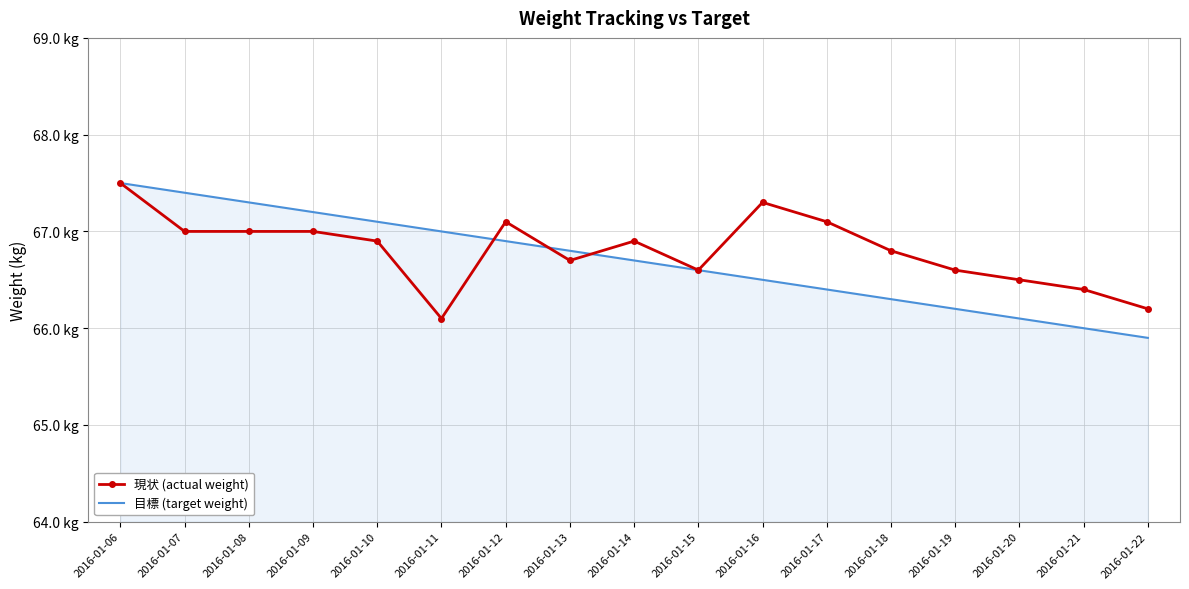

Which label corresponds to the smallest value in the chart?

2016-01-22